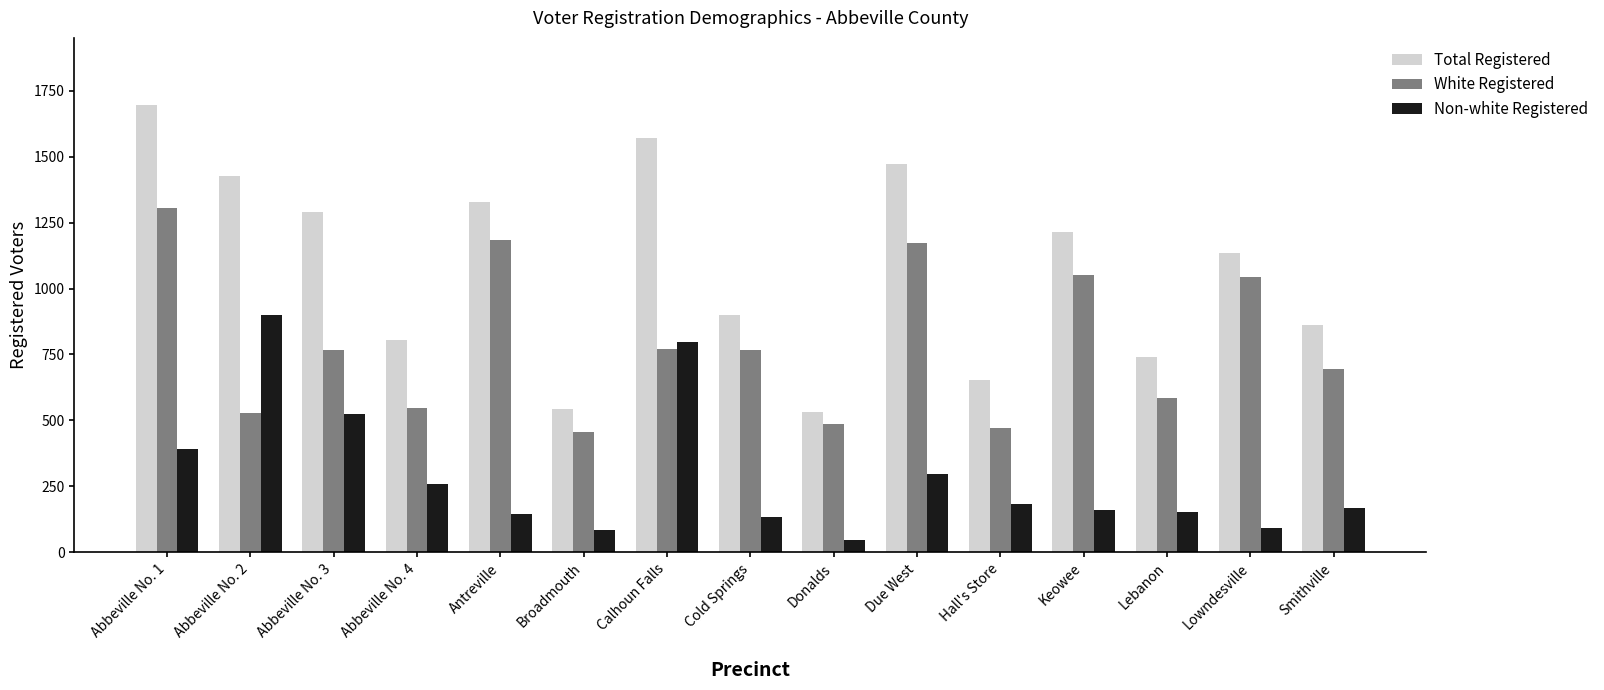

True or false: Non-white Registered has a value of 107 at Hall's Store.

False